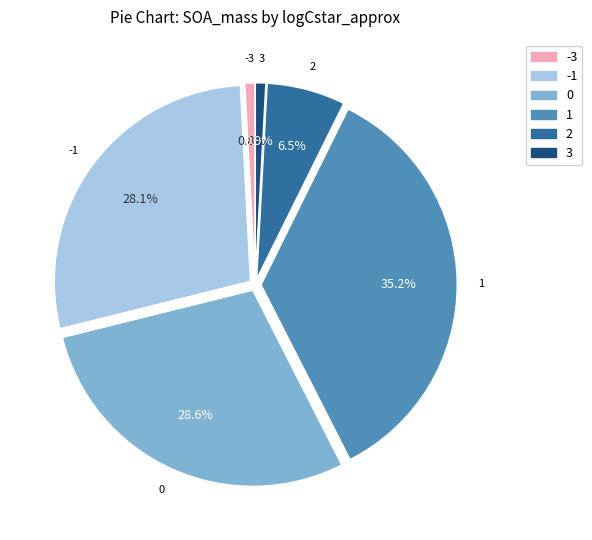

Is there a majority slice in this chart?

No